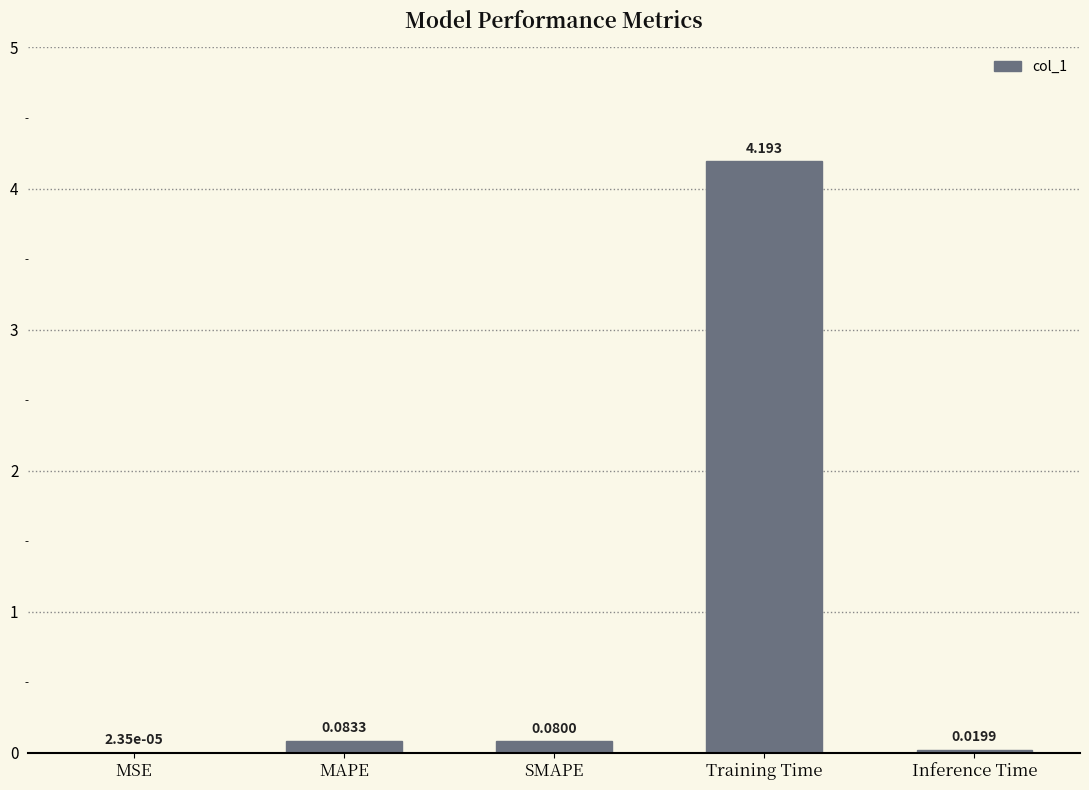

At which label is the value closest to 2?

MAPE